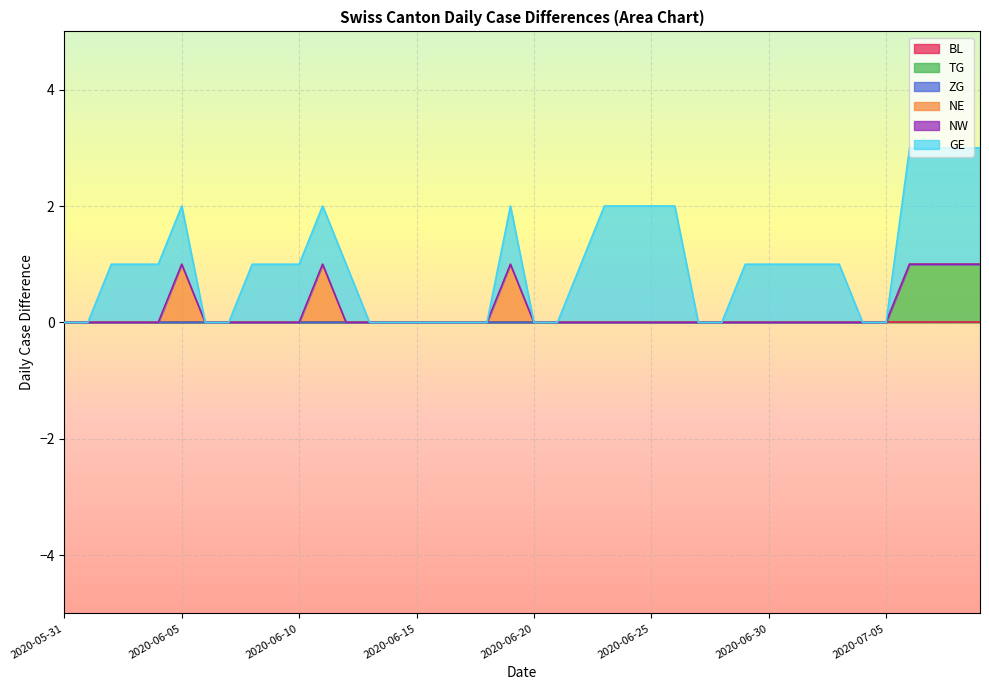

How many data points does each series have?

40